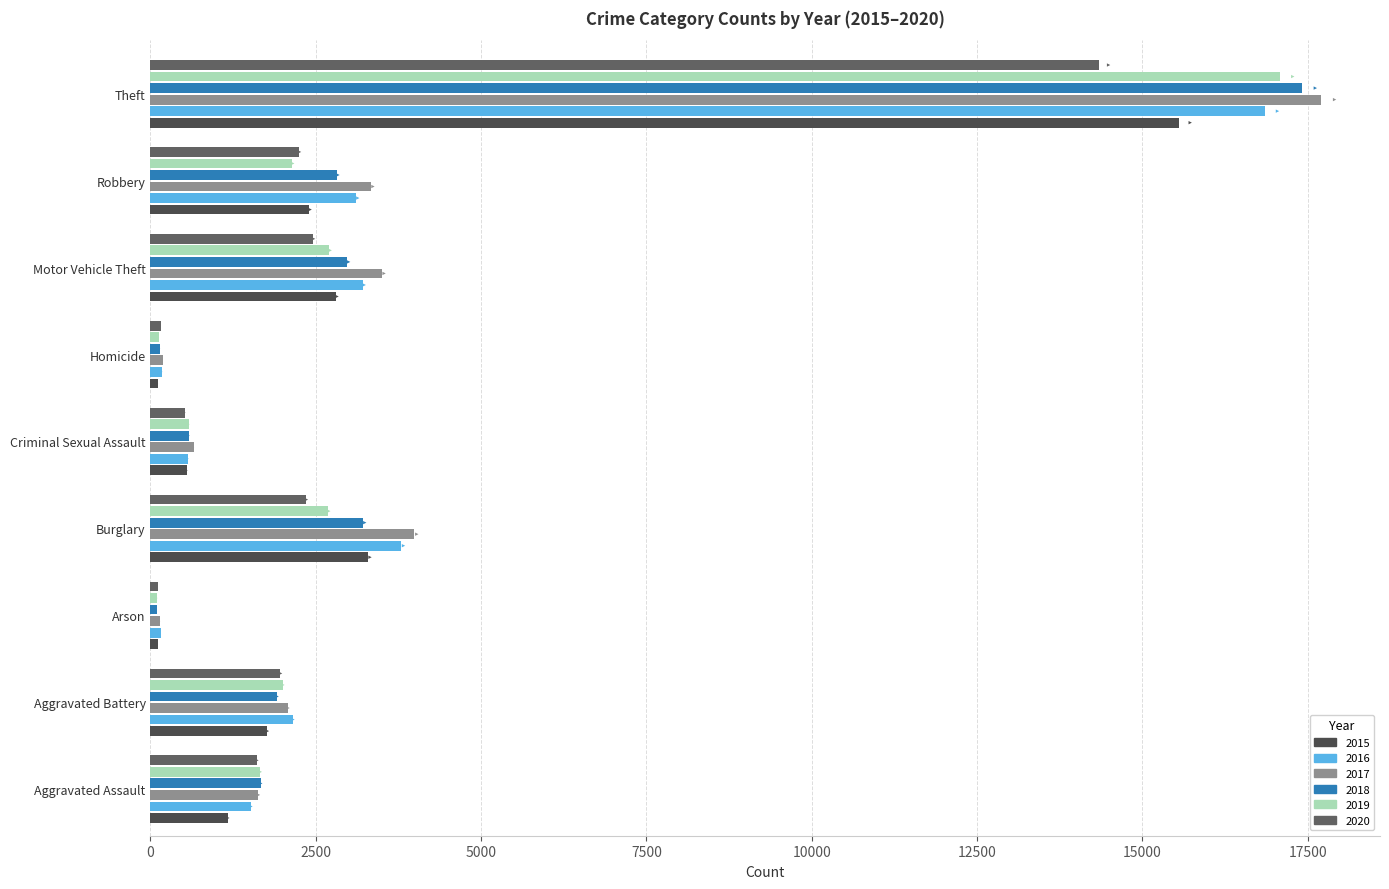

What is the difference between the 2015 values at Aggravated Assault and Theft?

14379